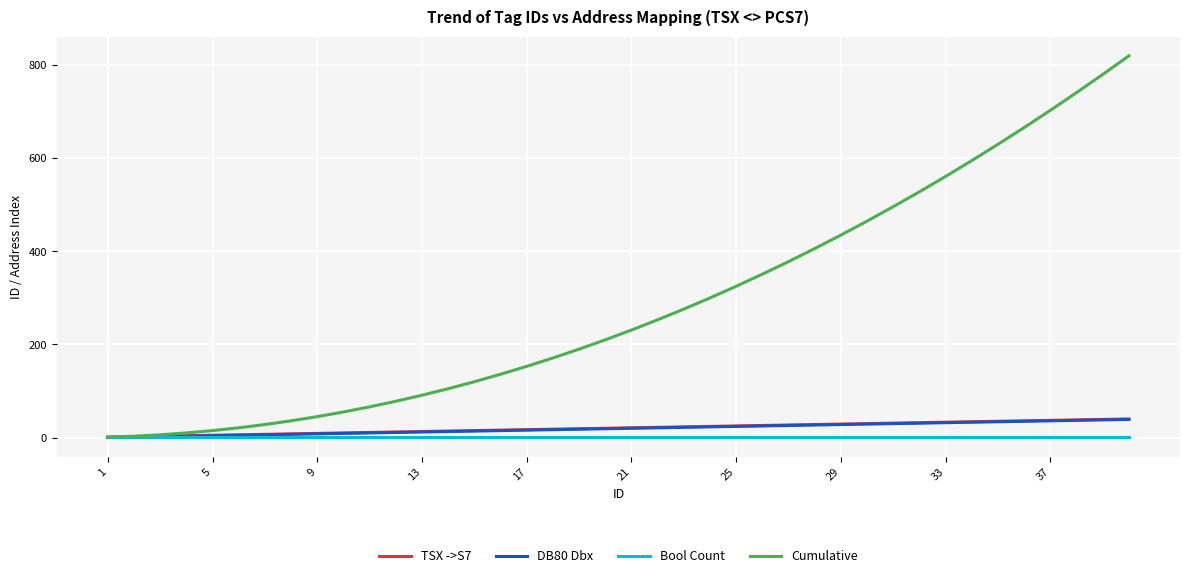

Which series has the largest total across all categories?

Cumulative